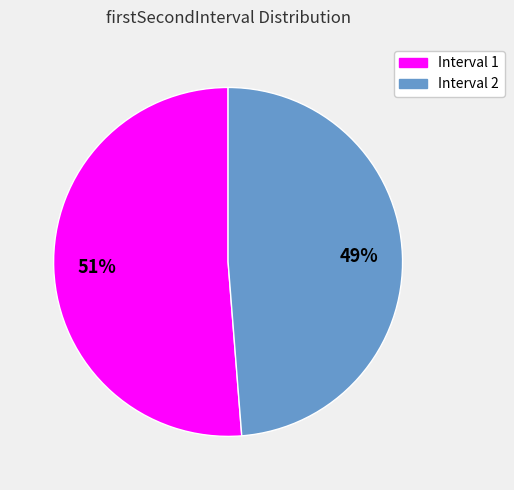

What percentage is the Interval 1 slice, to the nearest percent?

51%